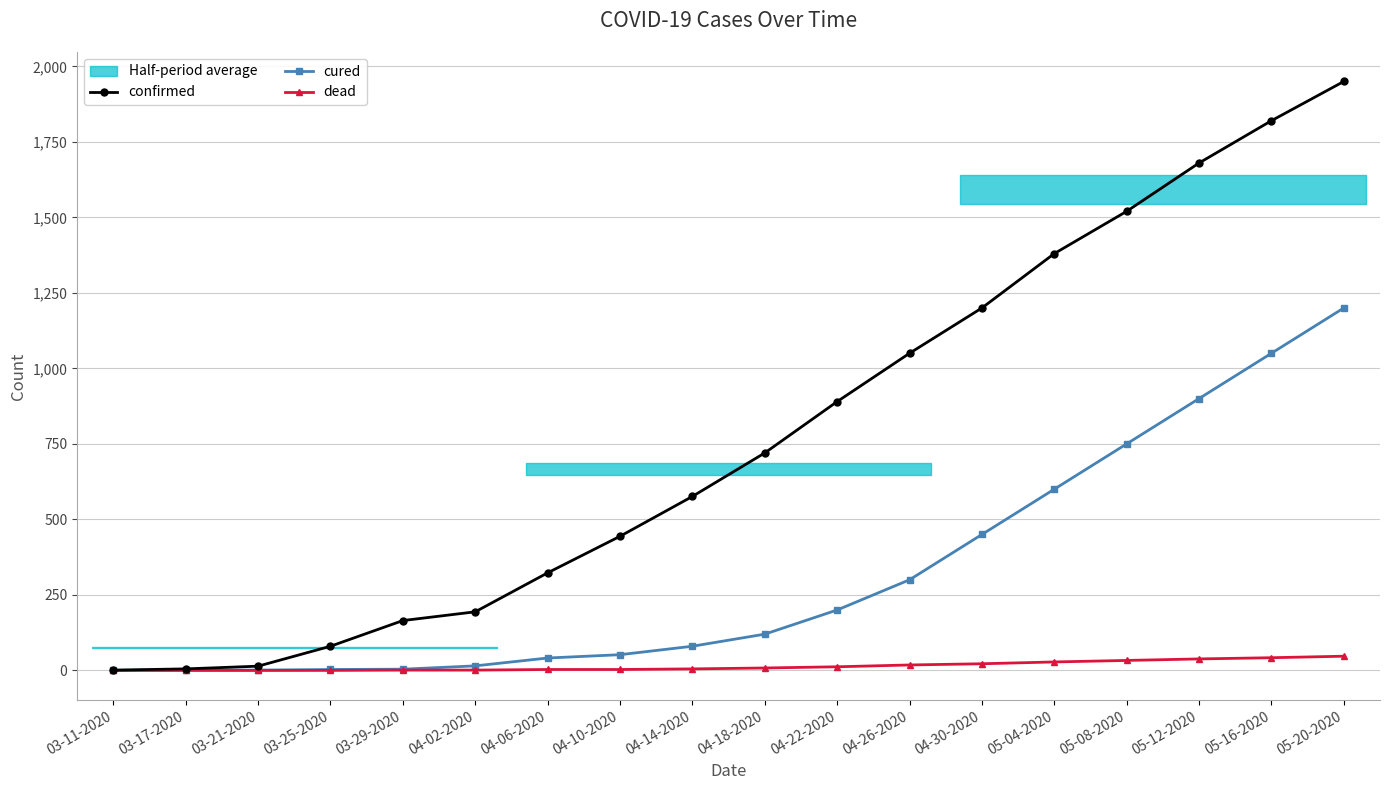

What position from the left is 04-14-2020?

9